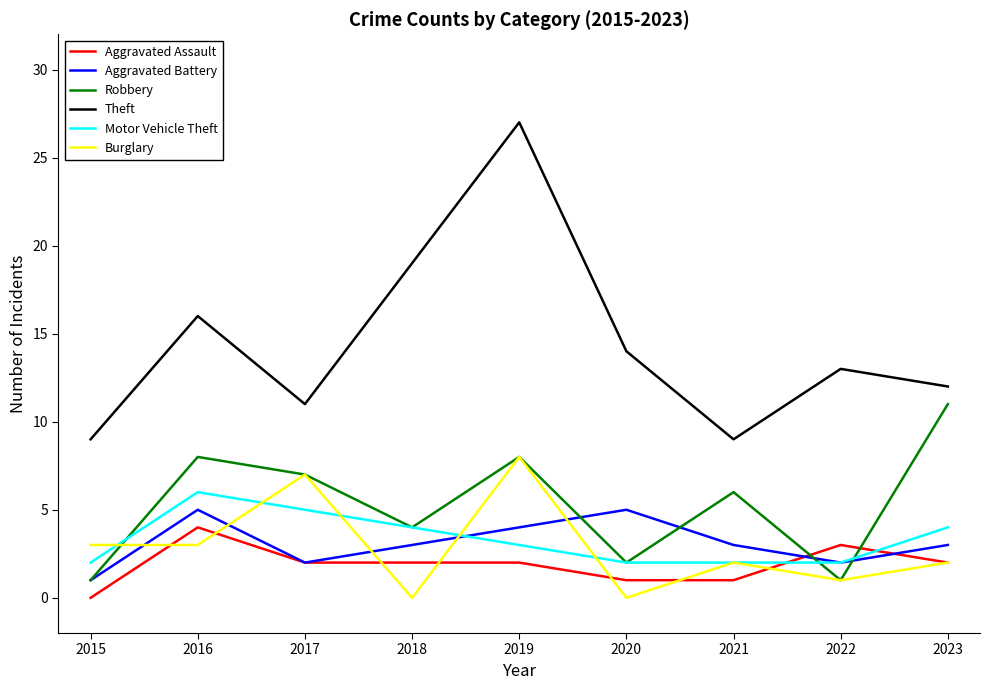

What is the difference between the highest and lowest values at 2019?

25